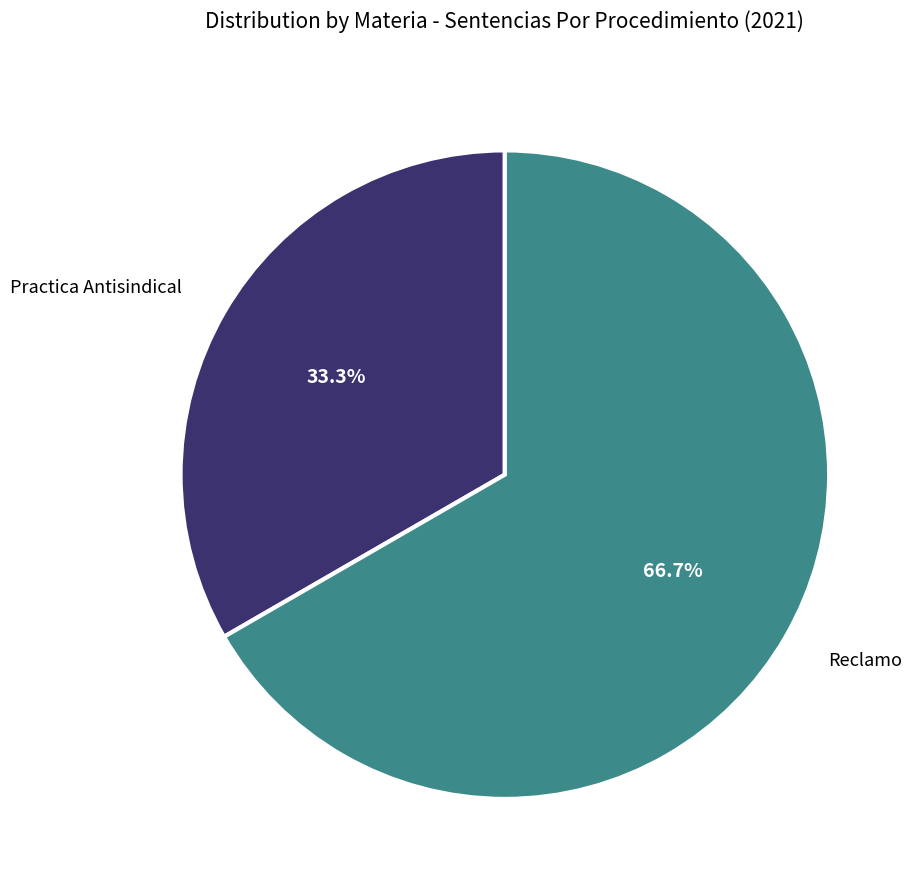

What percentage is the Reclamo slice, to the nearest percent?

67%